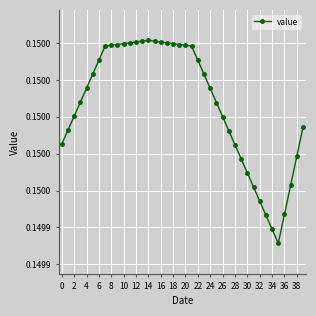

Does the chart have visible grid lines?

Yes